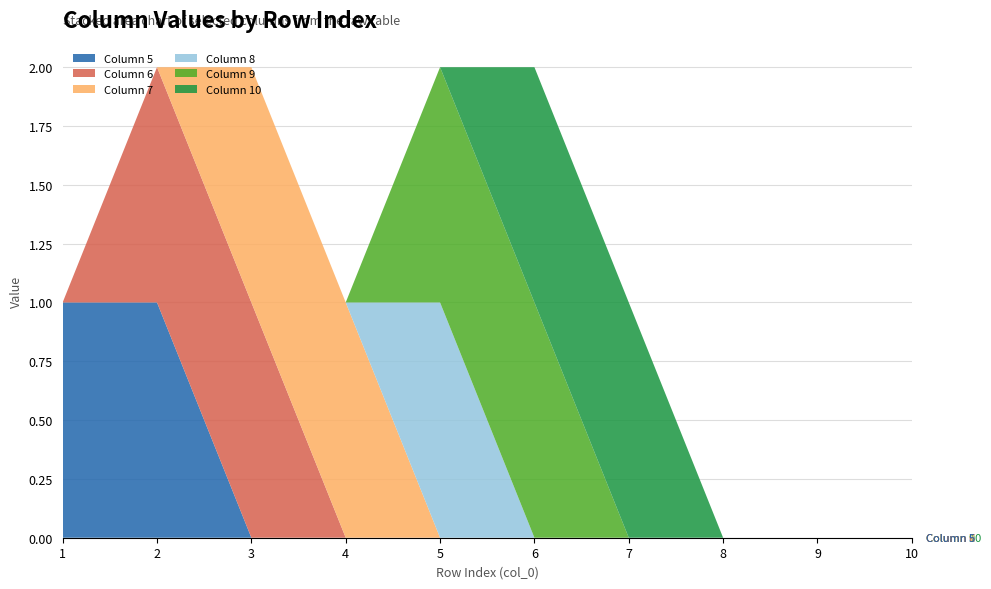

Reading left to right, extract all data points from this chart.

5: 1=1	2=1	3=0	4=0	5=0	6=0	7=0	8=0	9=0	10=0
6: 1=0	2=1	3=1	4=0	5=0	6=0	7=0	8=0	9=0	10=0
7: 1=0	2=0	3=1	4=1	5=0	6=0	7=0	8=0	9=0	10=0
8: 1=0	2=0	3=0	4=0	5=1	6=0	7=0	8=0	9=0	10=0
9: 1=0	2=0	3=0	4=0	5=1	6=1	7=0	8=0	9=0	10=0
10: 1=0	2=0	3=0	4=0	5=0	6=1	7=1	8=0	9=0	10=0